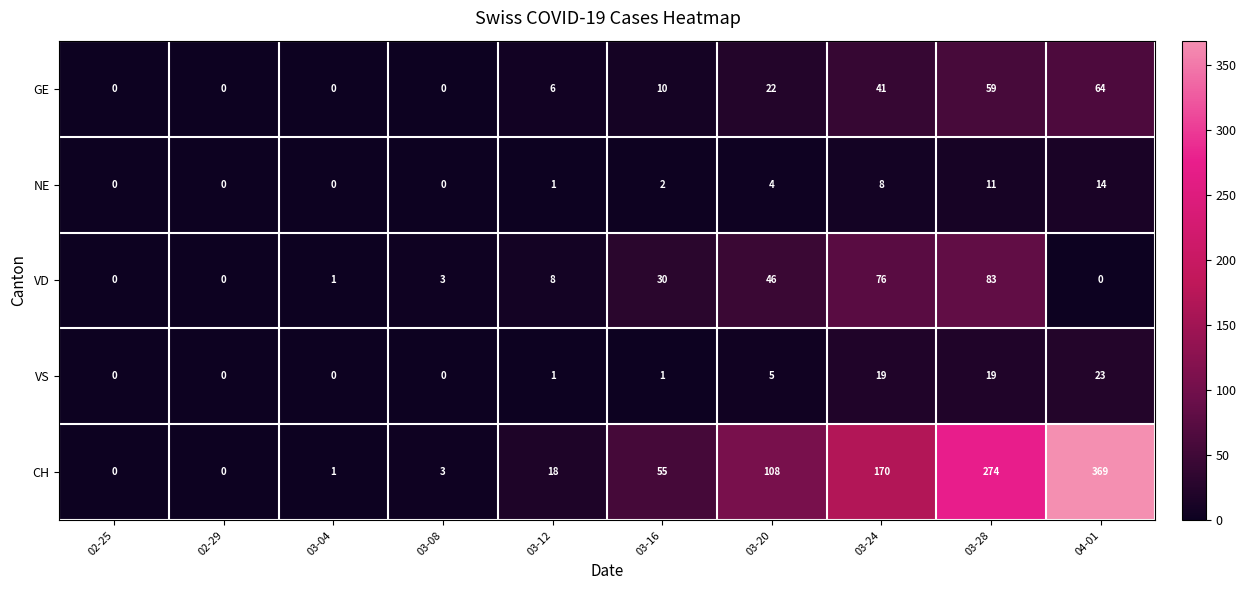

At which category does the chart reach its peak across all series?

04-01